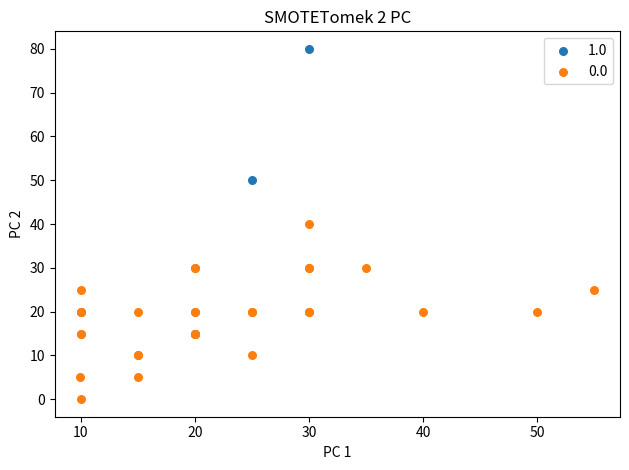

Which series has the widest spread of Y values?

0.0